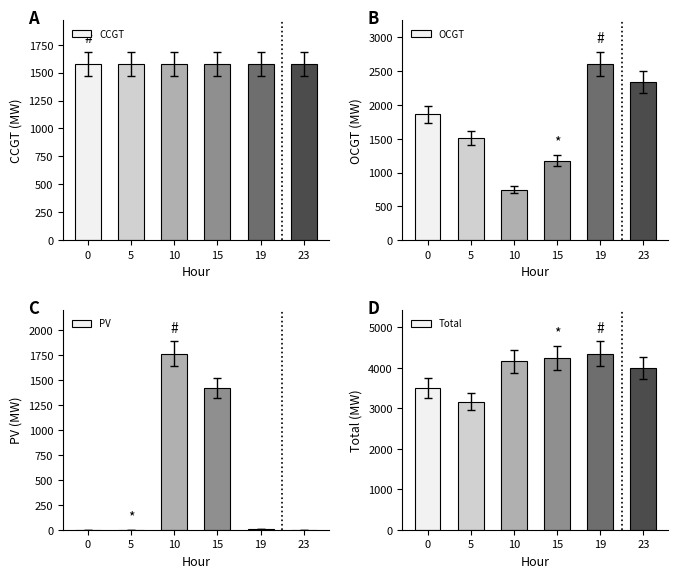

What value does the OCGT series have at 23, to the nearest 100?

2300